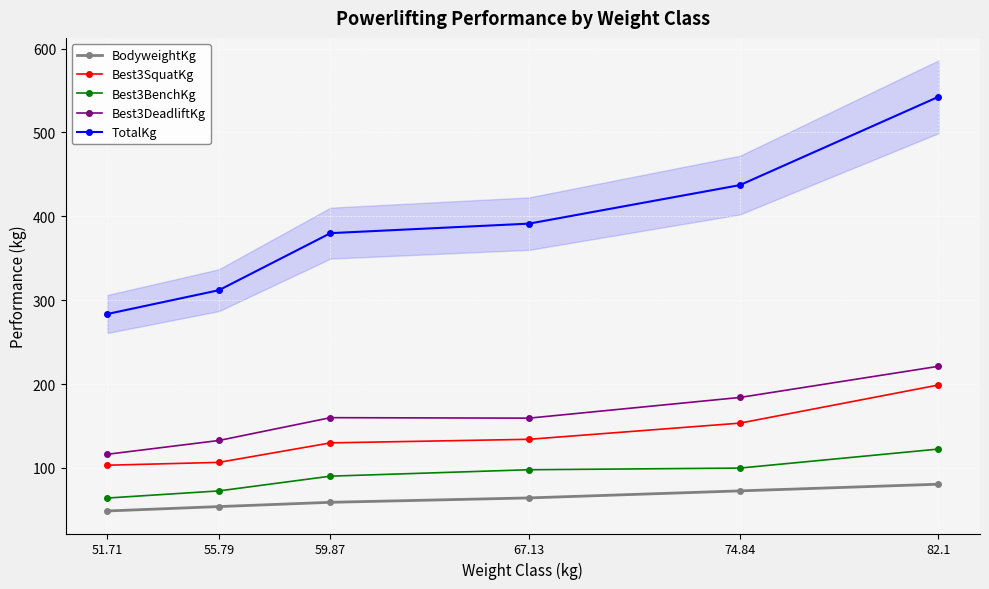

Reading left to right, extract all data points from this chart.

BodyweightKg: 48.6	53.9	59.0	64.2	72.6	80.6
Best3SquatKg: 103.2	106.6	129.8	134.1	153.4	198.8
Best3BenchKg: 64.1	72.6	90.1	97.8	99.8	122.5
Best3DeadliftKg: 116.2	132.7	159.9	159.3	184.0	221.1
TotalKg: 283.5	311.8	379.9	391.2	437.1	542.4